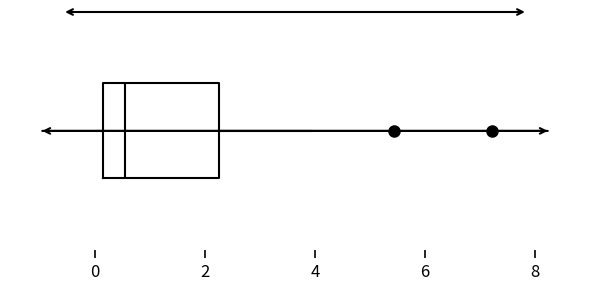

Read this box plot against the x-axis: the position of the median line, the range covered by the box, and the ends of both whiskers. The values are not printed on the chart, so give them approximately, as read against the axis.

median 0.6, box 0.2 to 2.2, whiskers 0.0 to 4.0